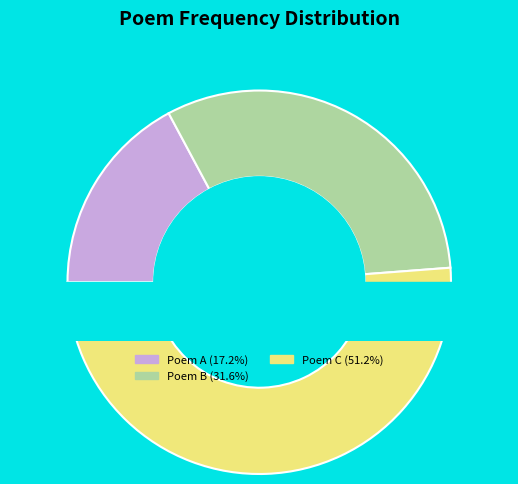

Approximately how many times larger is the value at Poem A (17.2%) compared to Poem B (31.6%)?

0.5